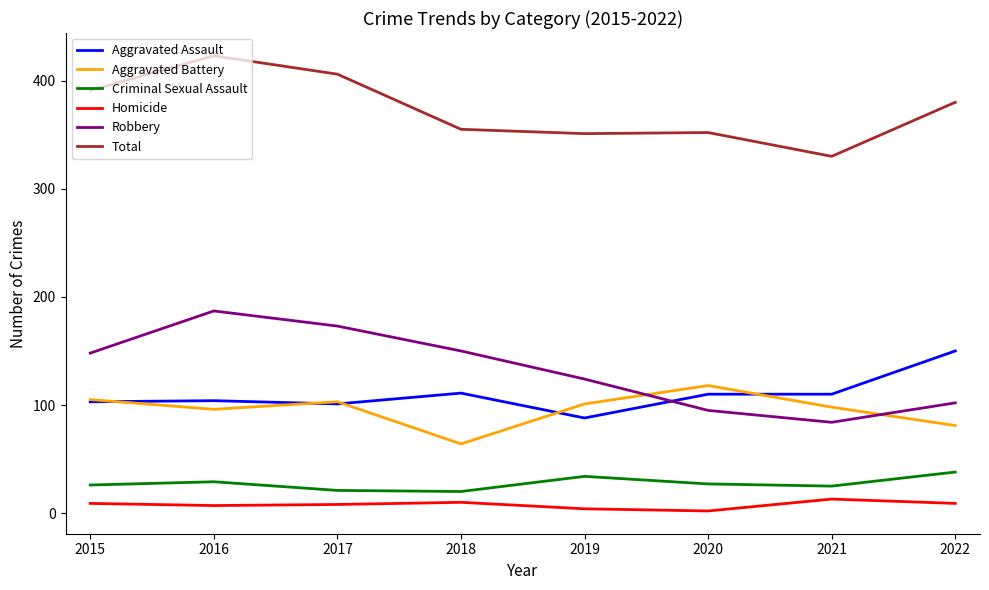

Which category has the highest value in the Aggravated Assault series?

2022